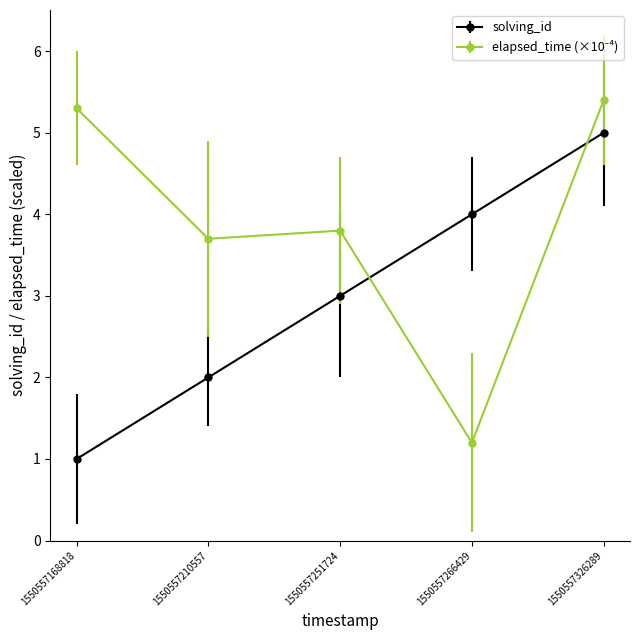

Rank the categories by solving_id value from lowest to highest.

1550557168818, 1550557210557, 1550557251724, 1550557266429, 1550557326289